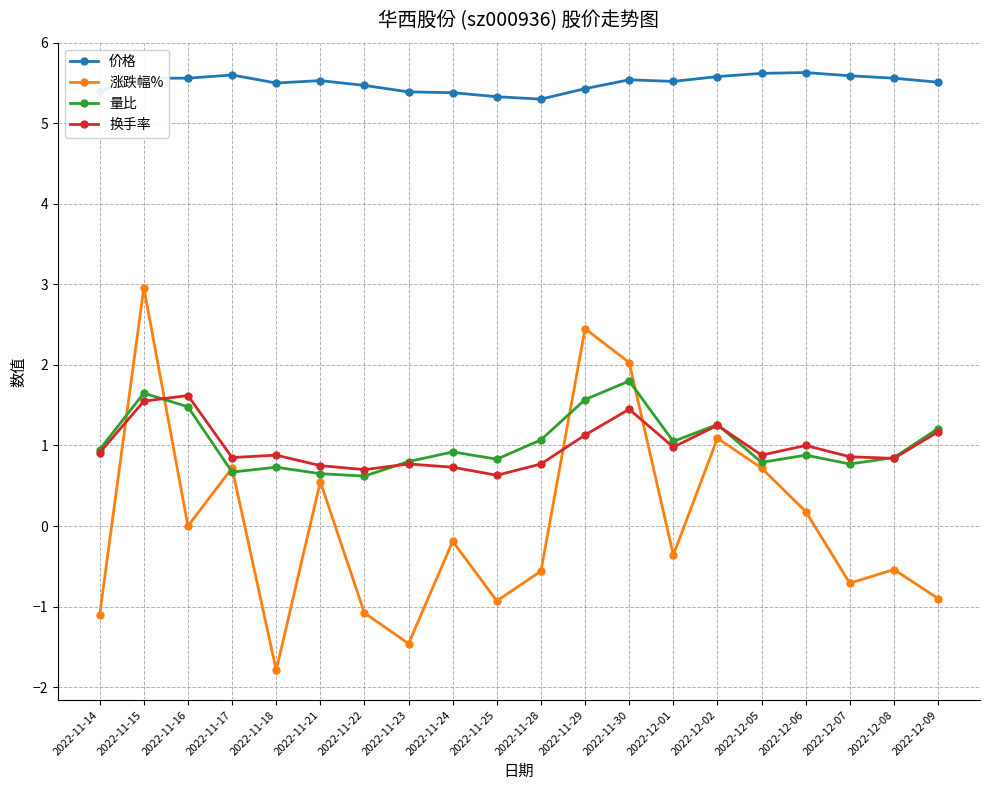

At how many categories does at least one series exceed 2?

20